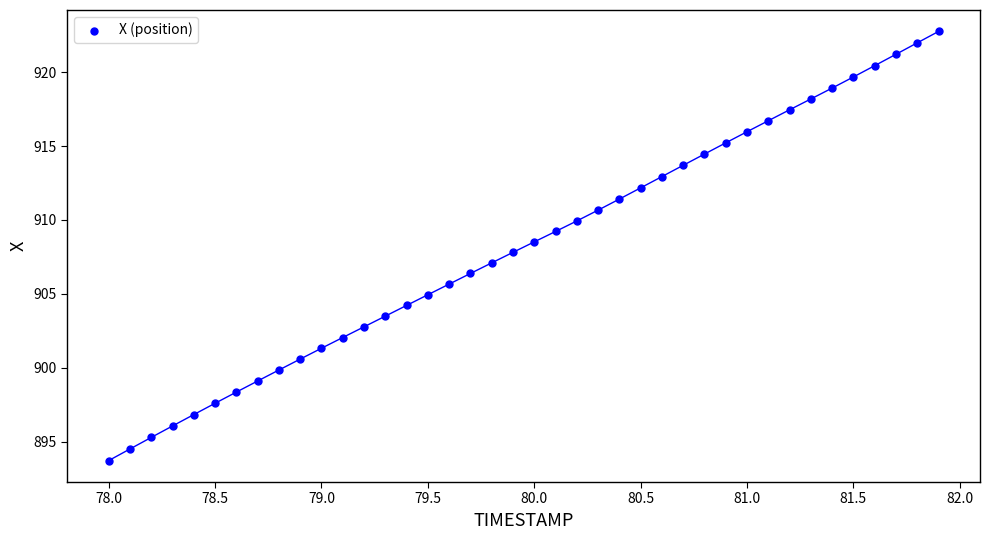

What is the range of X values (max minus min)?

3.9